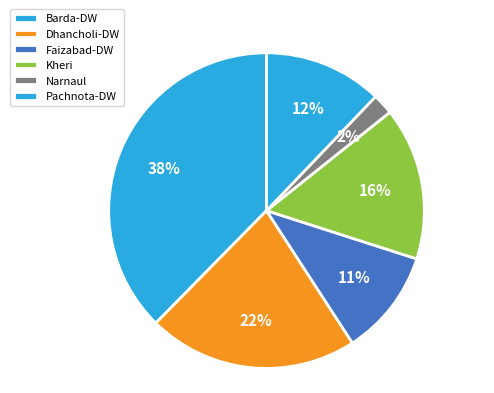

Which category has the smallest portion of the pie?

Narnaul